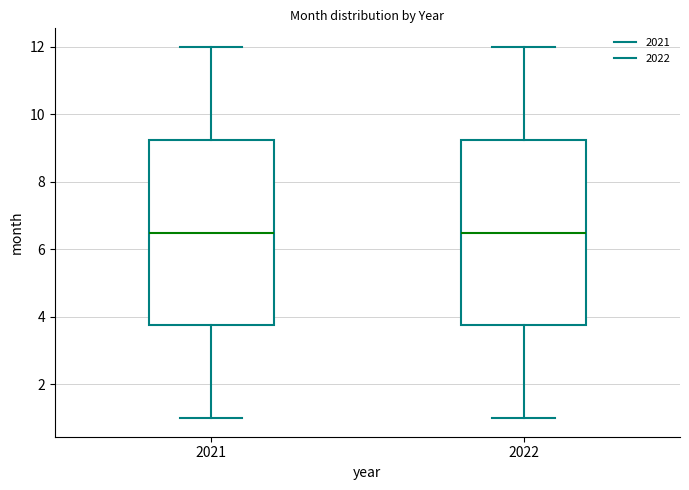

Where does the lower whisker of the box at x = 2022 end on the y-axis? The values are not printed on the chart, so give them approximately, as read against the axis.

1.0